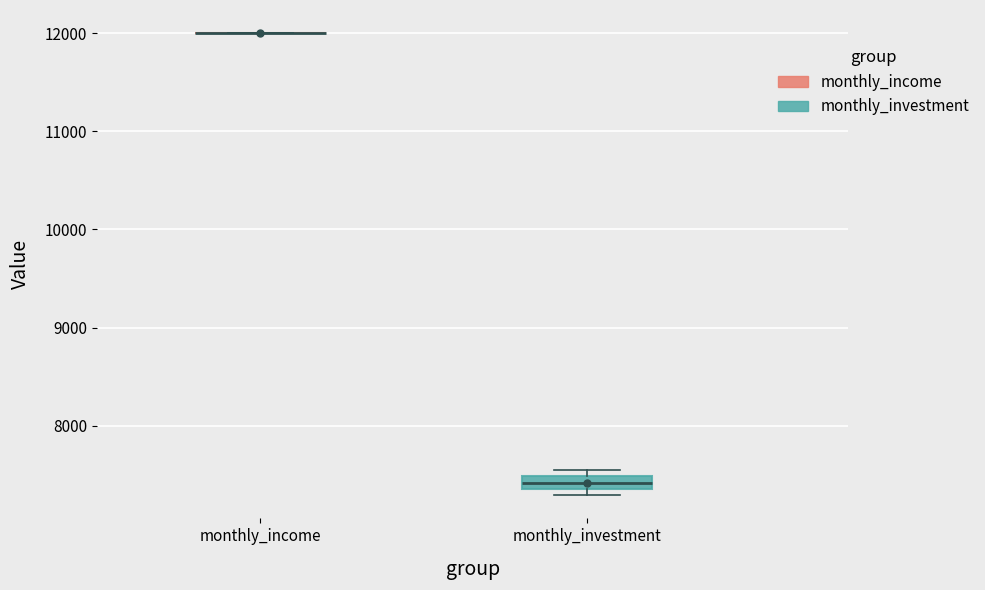

Which box is the tallest, from its lower edge to its upper edge?

monthly_investment